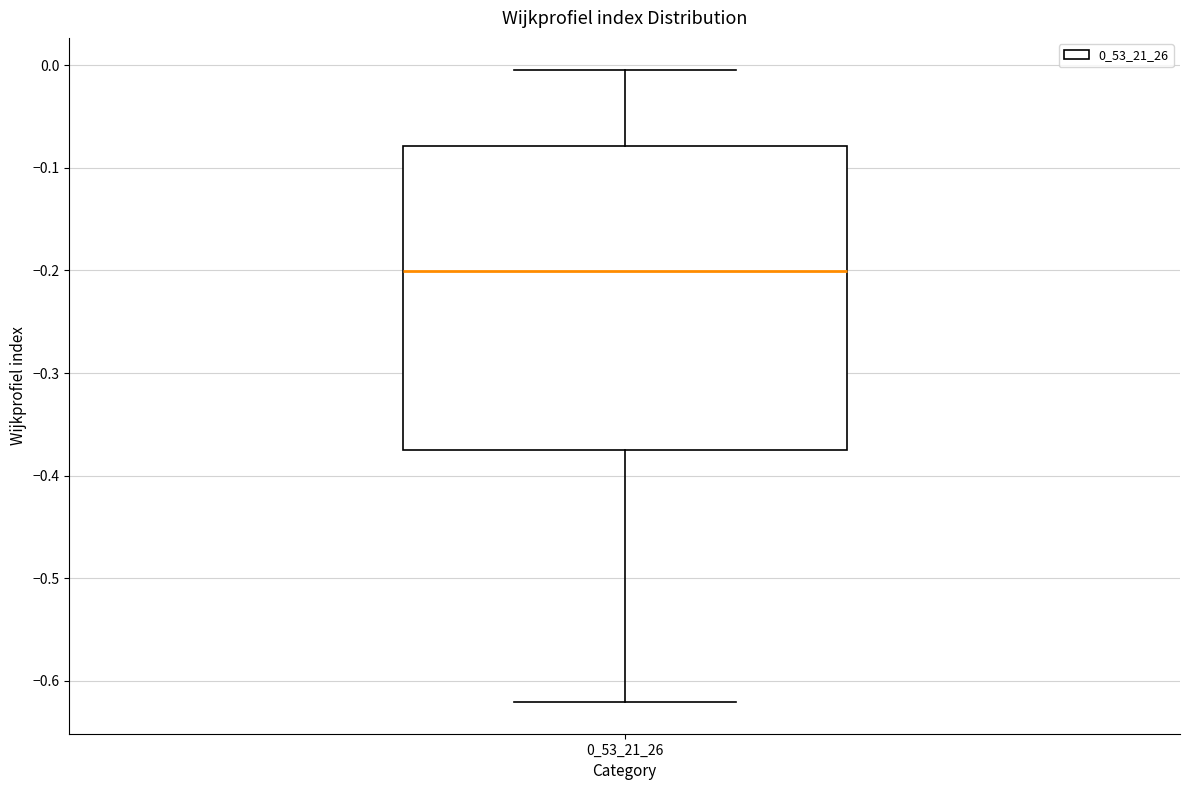

Read this box plot against the y-axis: the position of the median line, the range covered by the box, and the ends of both whiskers. The values are not printed on the chart, so give them approximately, as read against the axis.

median -0.20, box -0.37 to -0.08, whiskers -0.62 to 0.00